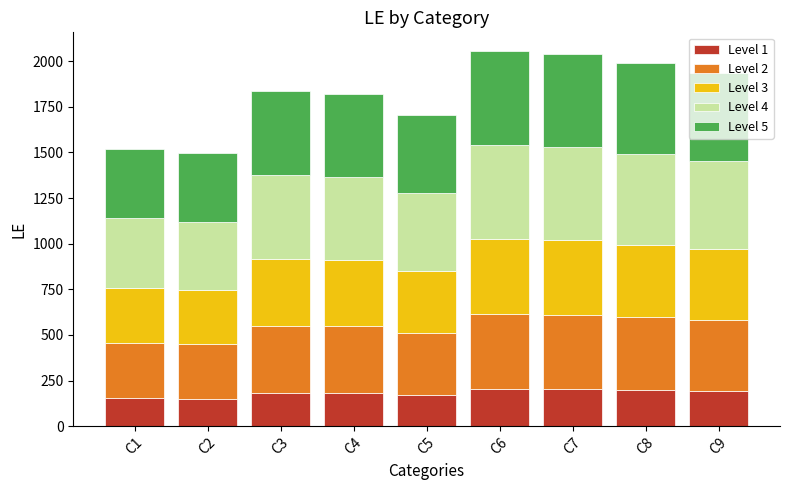

What is the value of the Level 1 bar at the 2nd from the left?

149.5